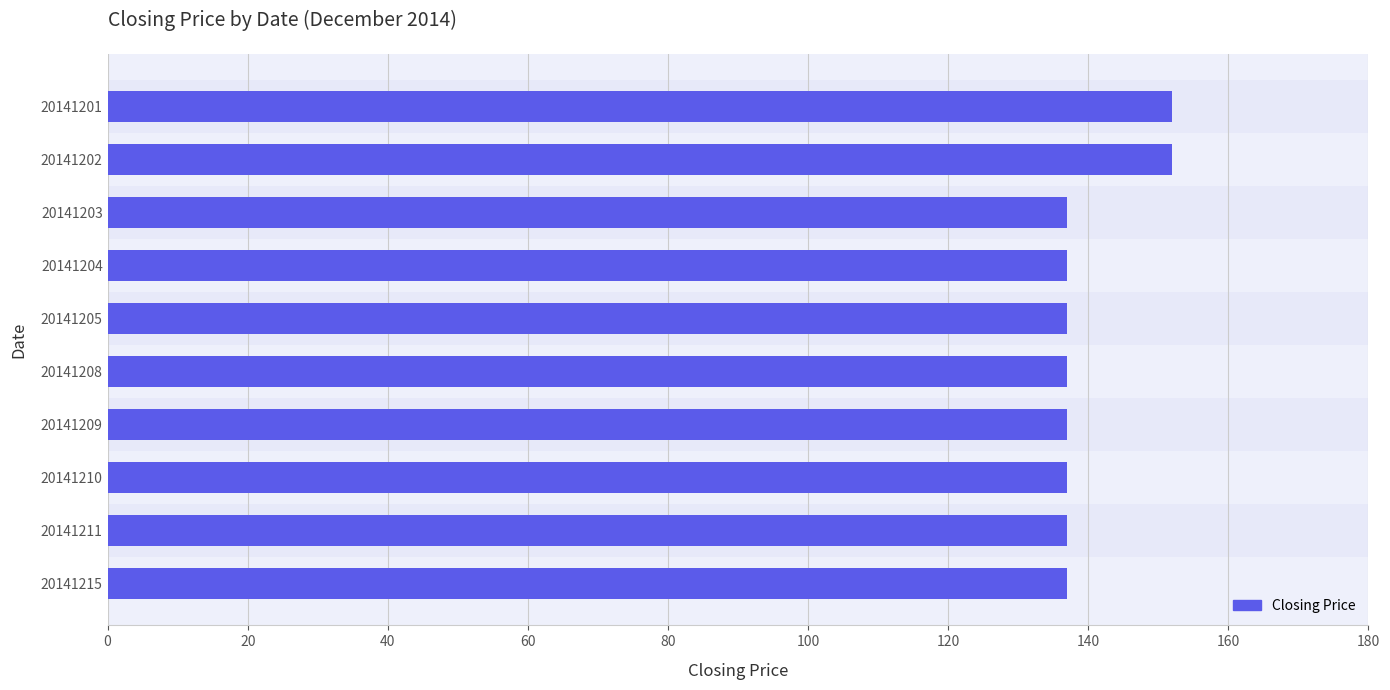

What is the value of the 8th bar from the top?

137